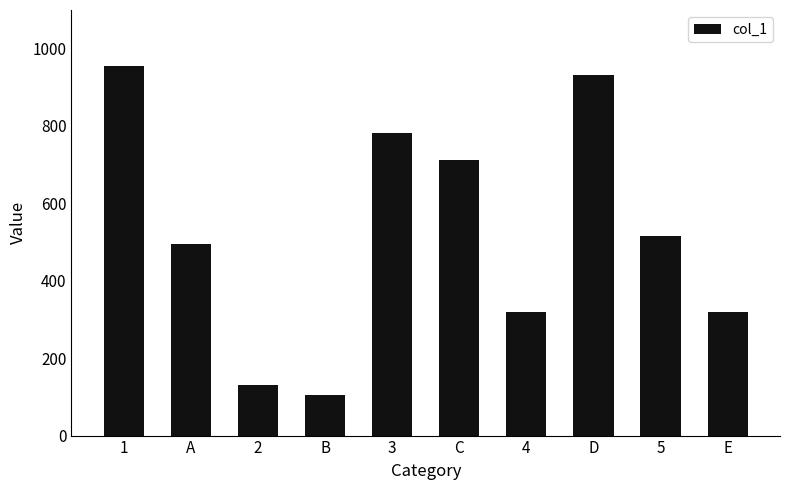

Reading right to left, list all the values displayed in this chart.

320	515	930	320	710	780	105	130	495	955